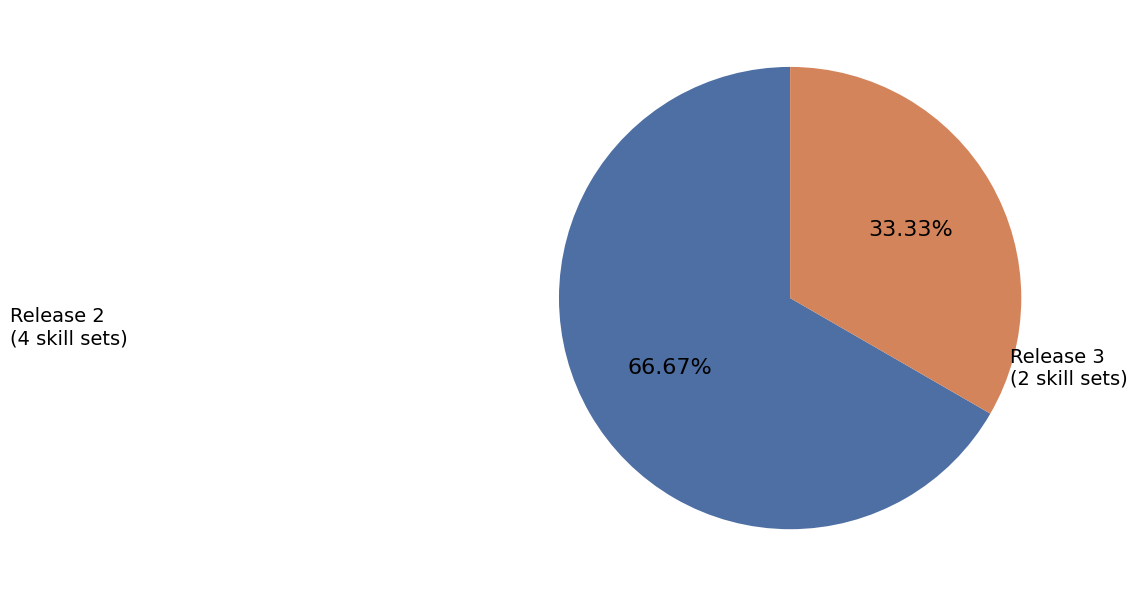

Do Release 2 and Release 3 together represent more than half of the pie?

Yes